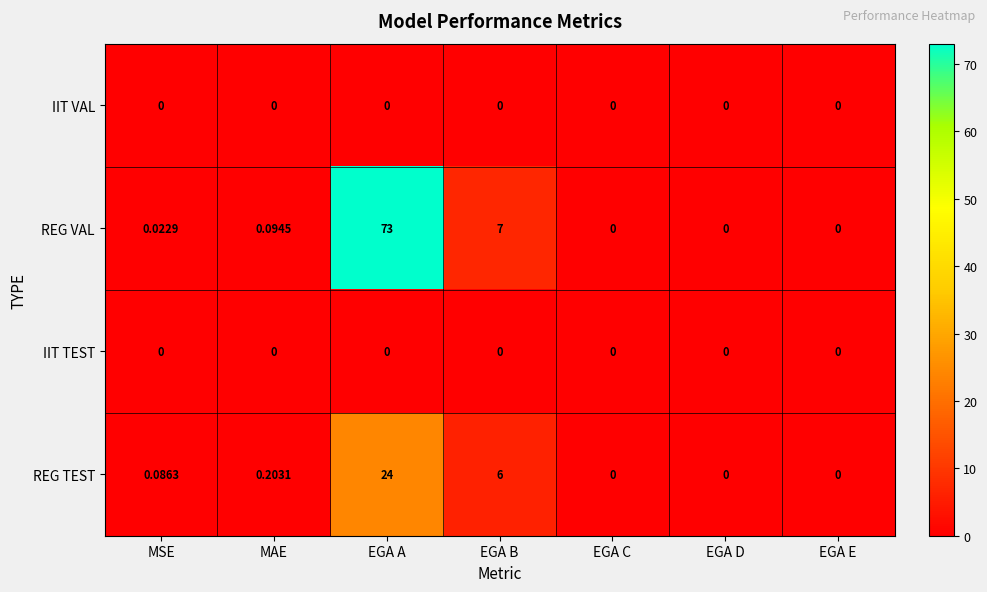

What is the total value across all series at EGA A?

97.0